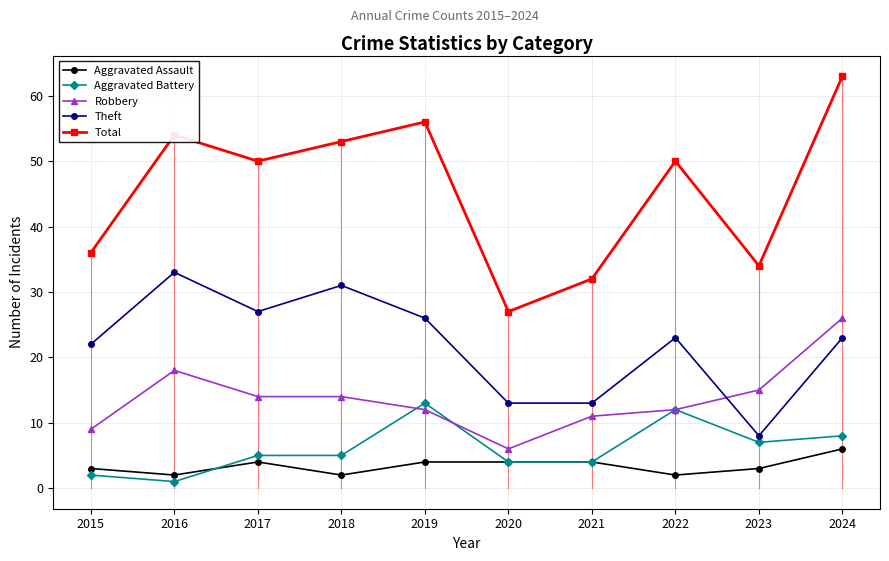

How many values in the Robbery series are below 14?

5